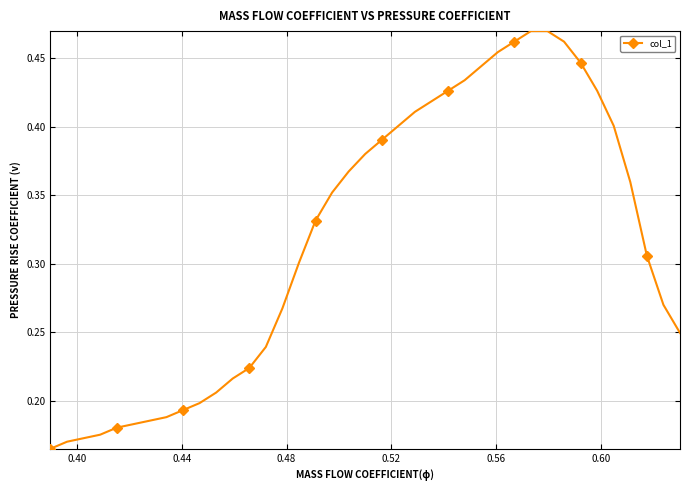

What is the sum of all values?

12.4